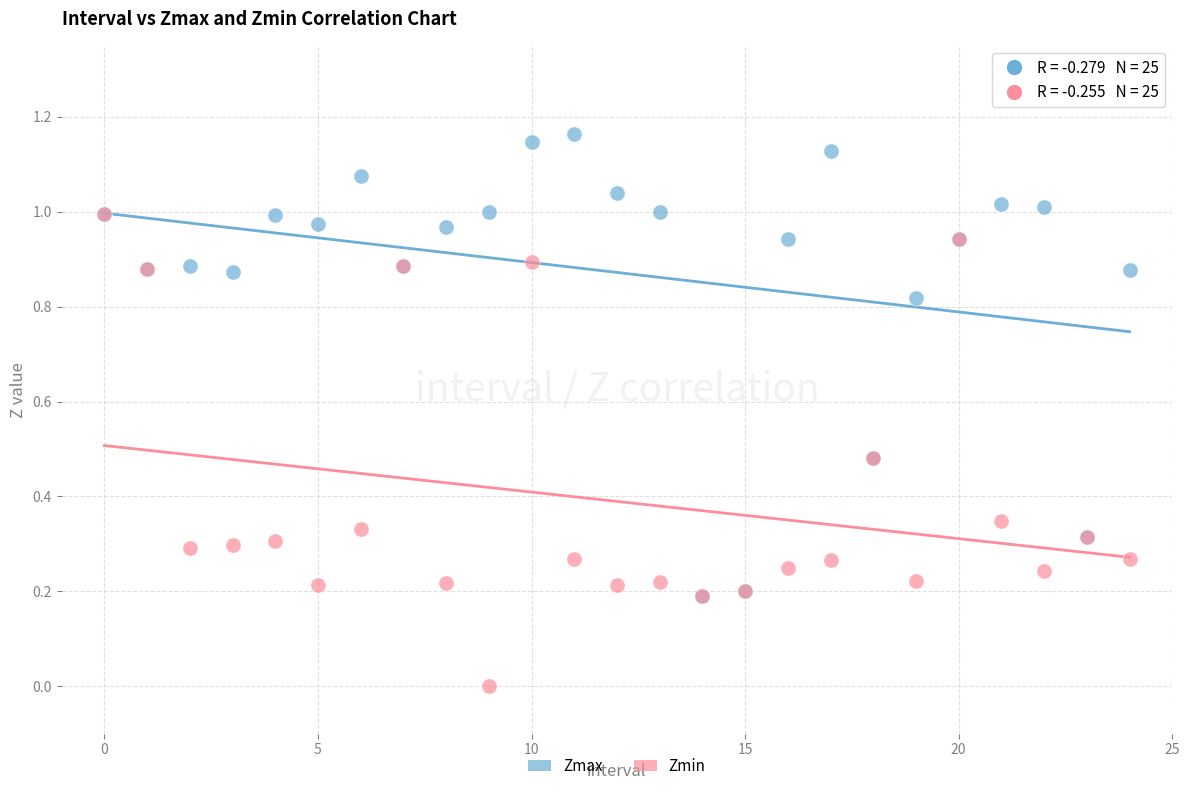

What are all the series names shown in the legend?

Zmax, Zmin